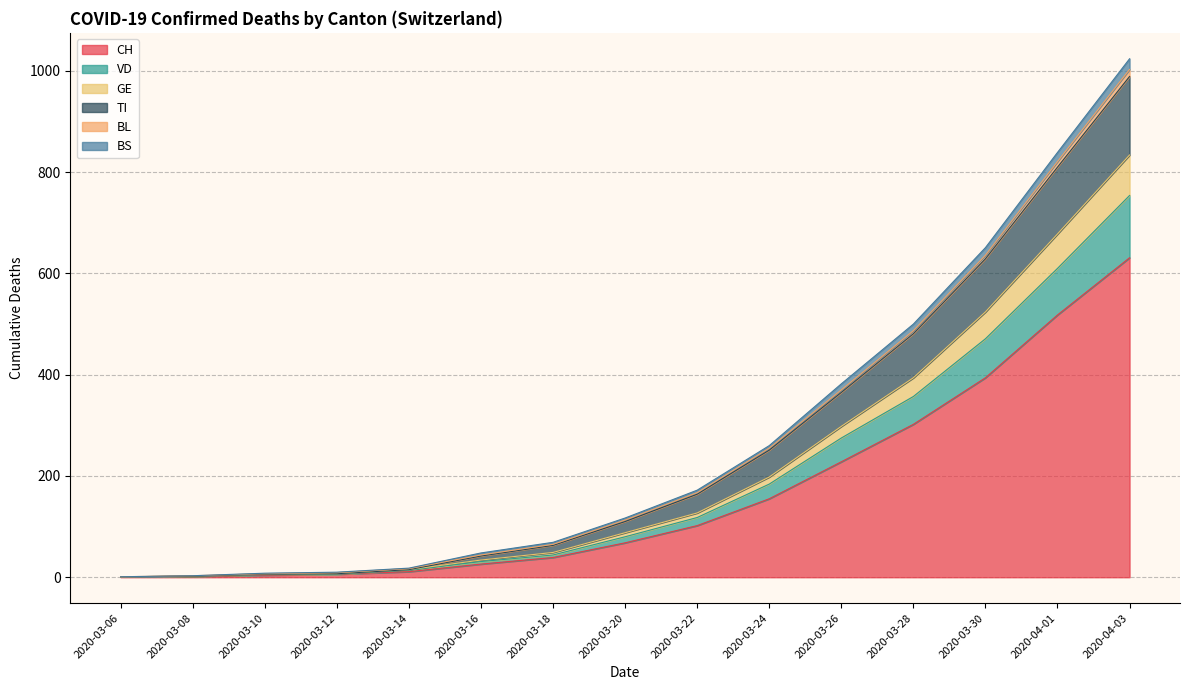

What is the label of the 4th point from the right?

2020-03-28